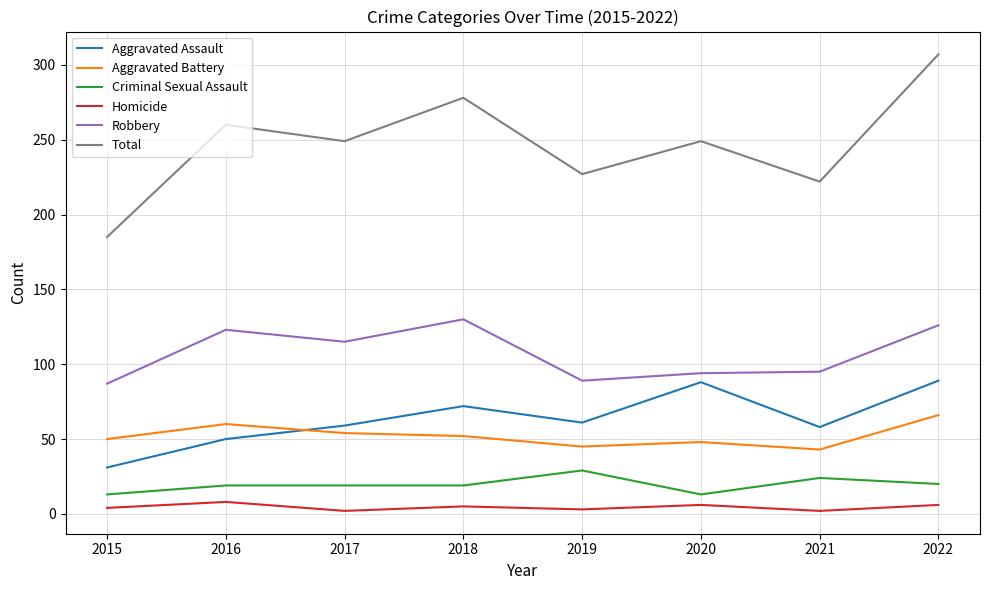

What is the minimum value shown in the chart?

2